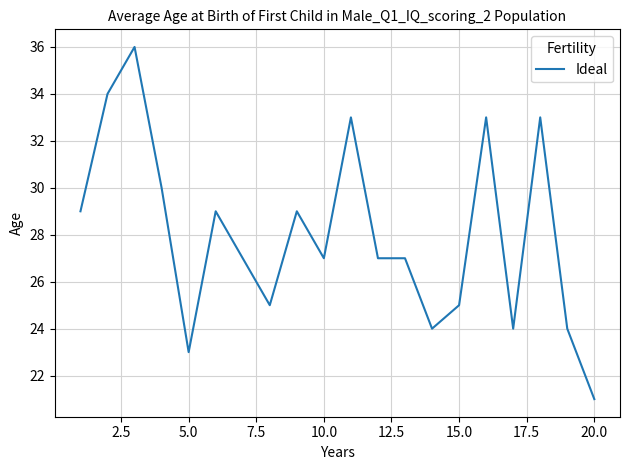

What is the smallest value displayed?

21